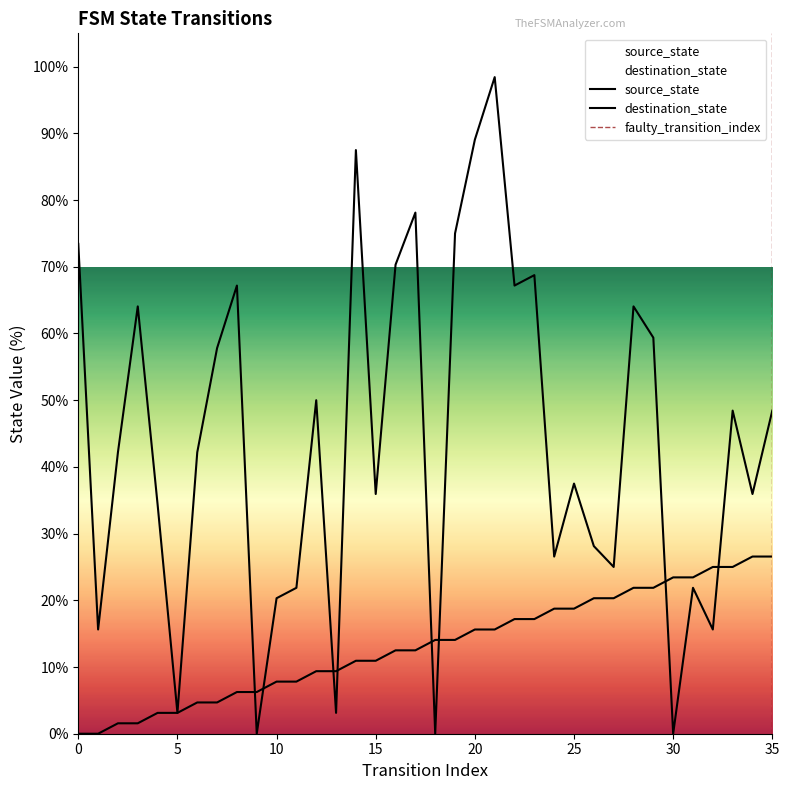

What is the total value across all series at 33?

73.4